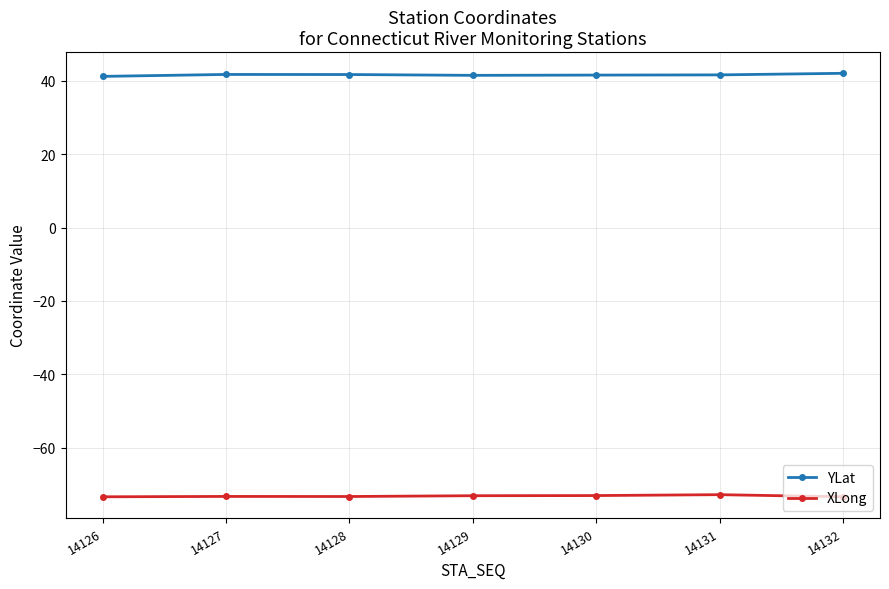

Is the value of XLong at 14127 greater than the value of YLat at 14129?

No